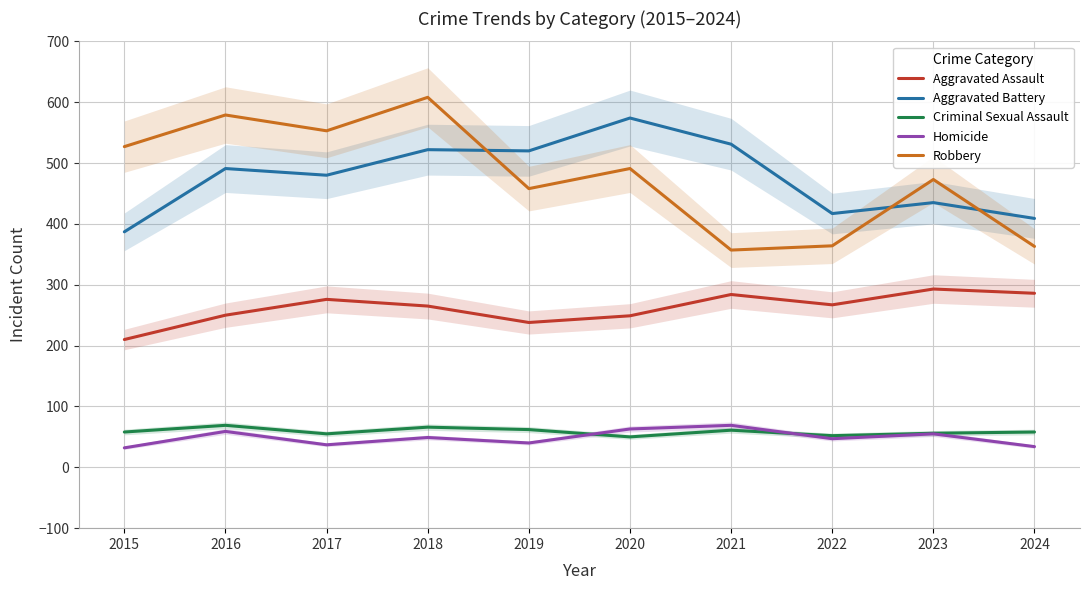

What is the difference between the Homicide values at 2015 and 2021?

37